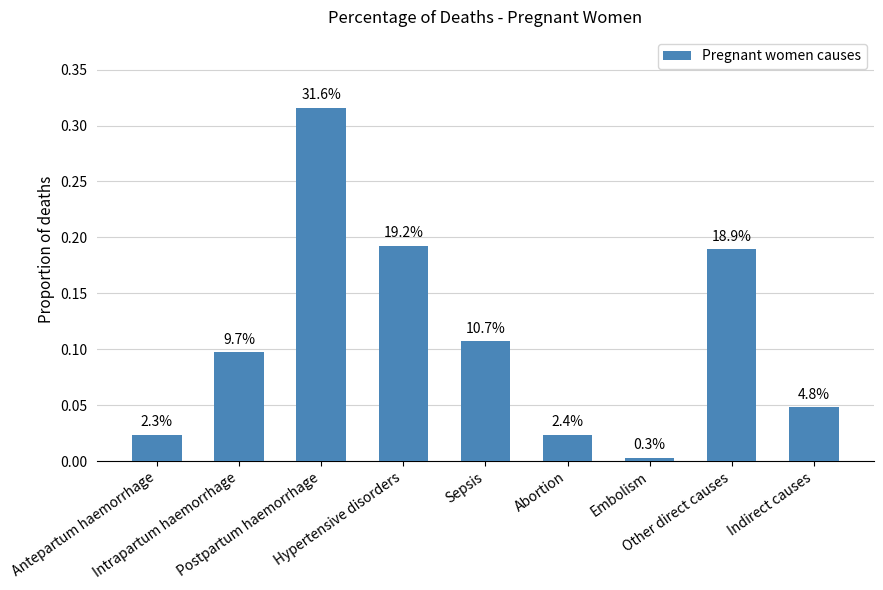

What is the change in value from Intrapartum haemorrhage to Other direct causes?

+0.1